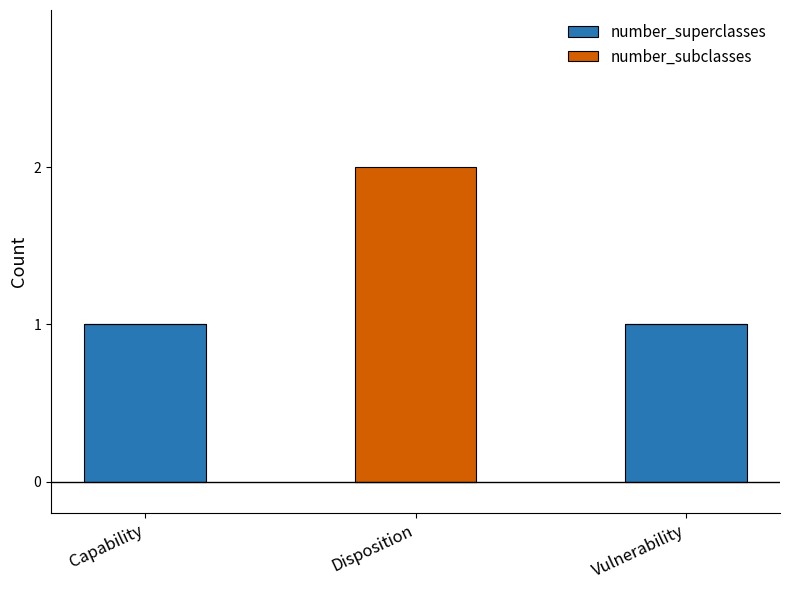

Reading right to left, transcribe the values for number_superclasses.

Vulnerability=1	Disposition=0	Capability=1